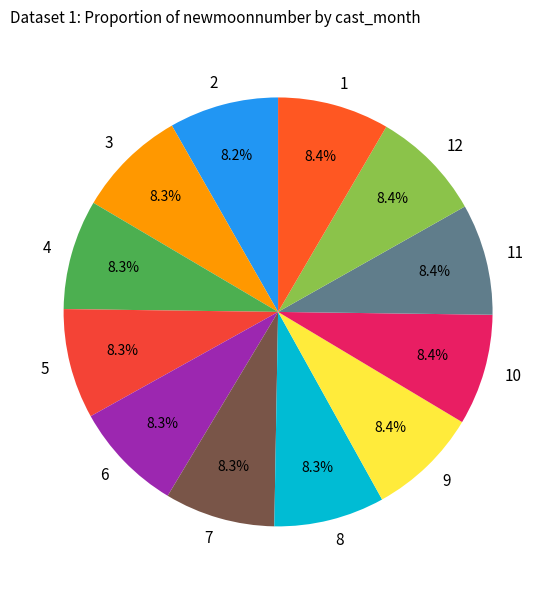

Do 11 and 7 together represent more than half of the pie?

No